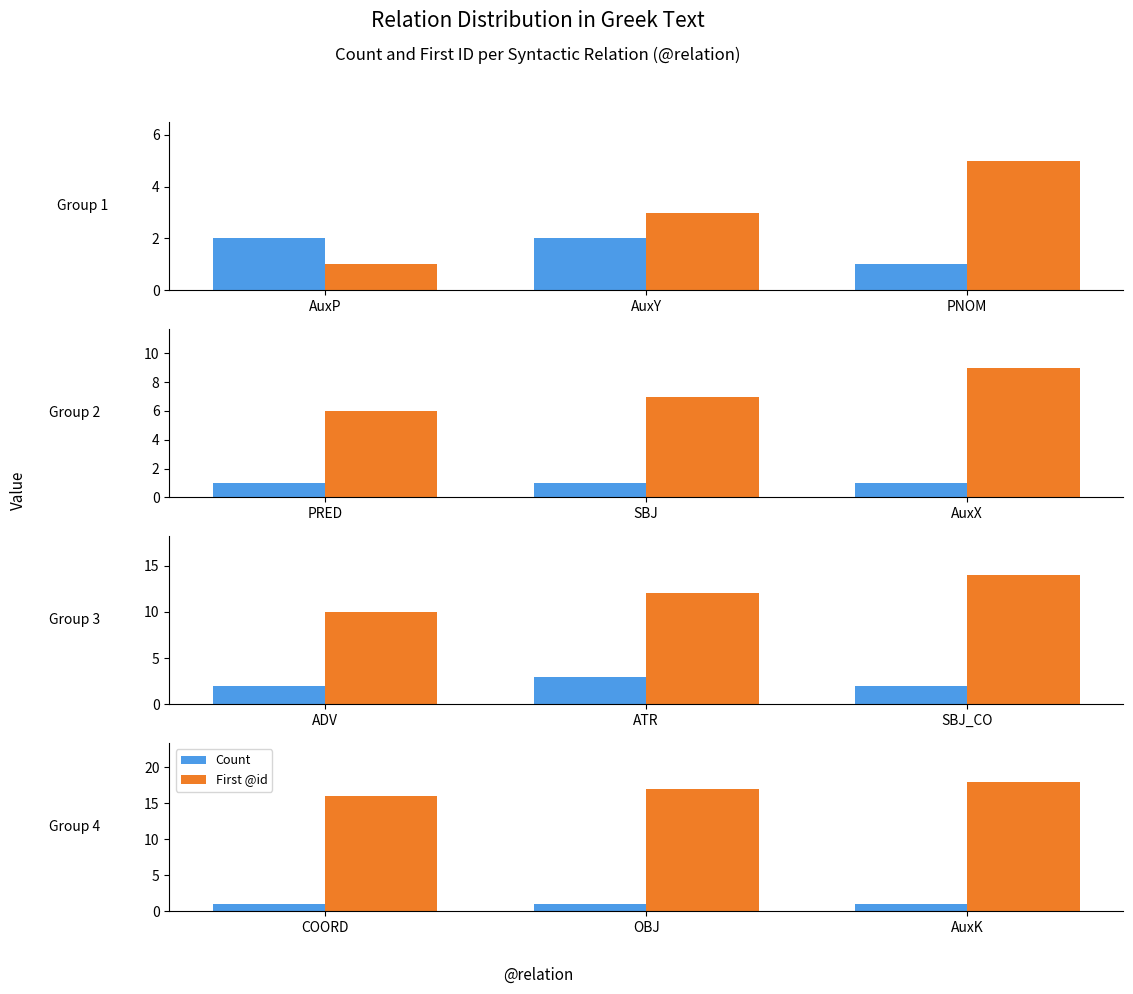

How many groups of bars are there?

3